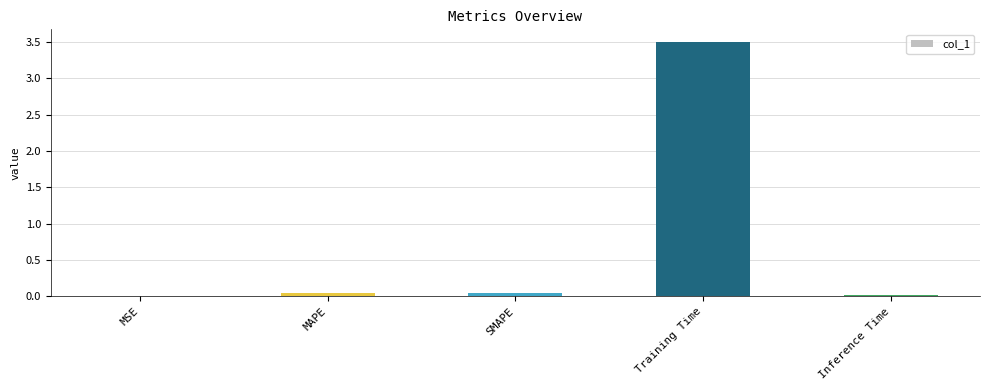

Count the number of categories in the chart.

5